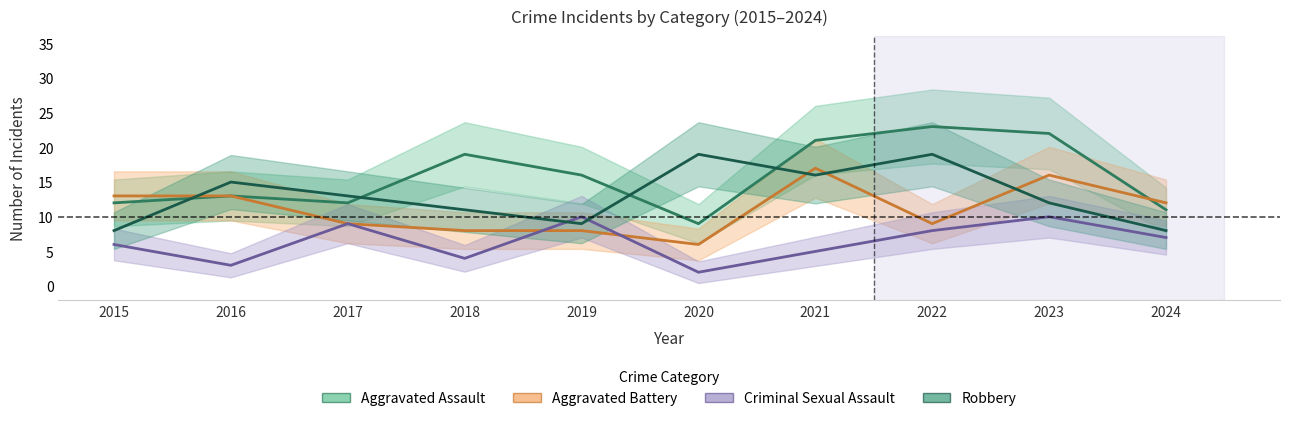

What is the difference between the highest and lowest values at 2015?

7